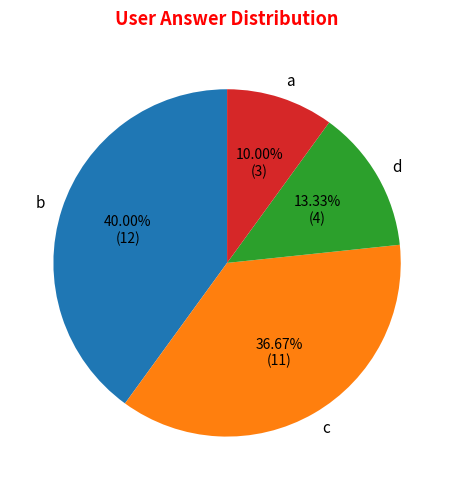

How many slices are in this pie chart?

4